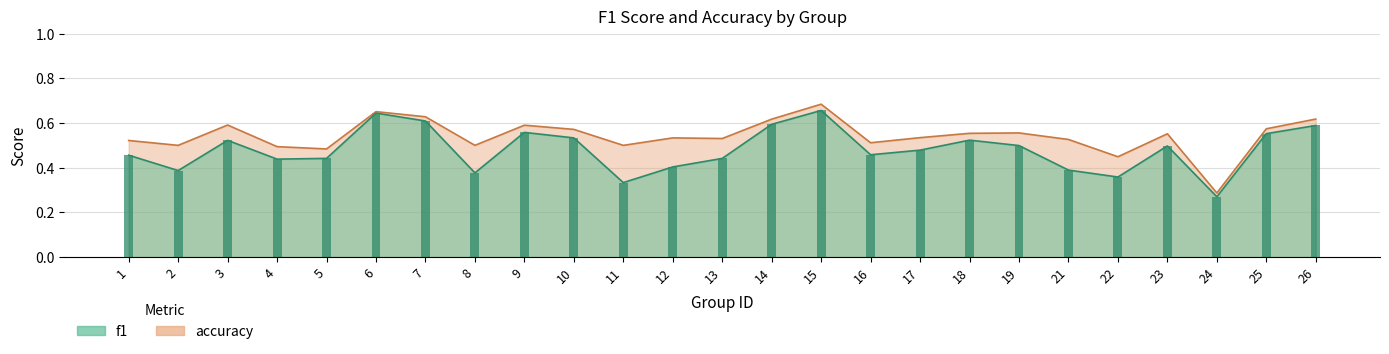

How many categories are shown in the chart?

25